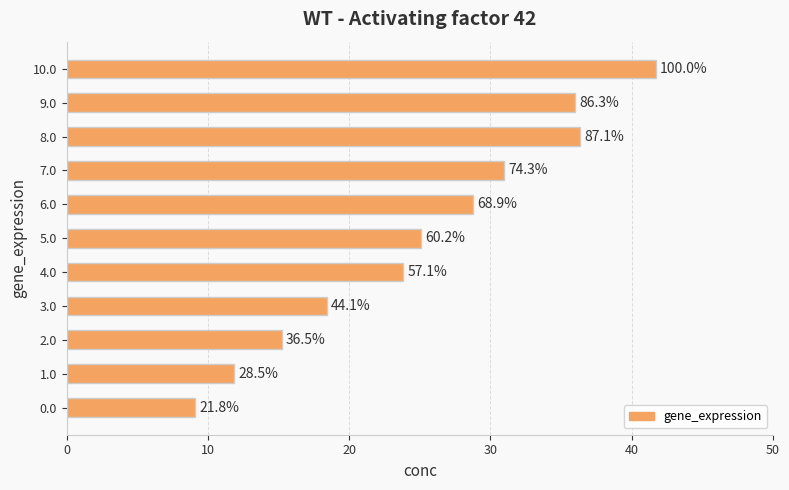

What is the difference between the maximum and second lowest values?

29.8